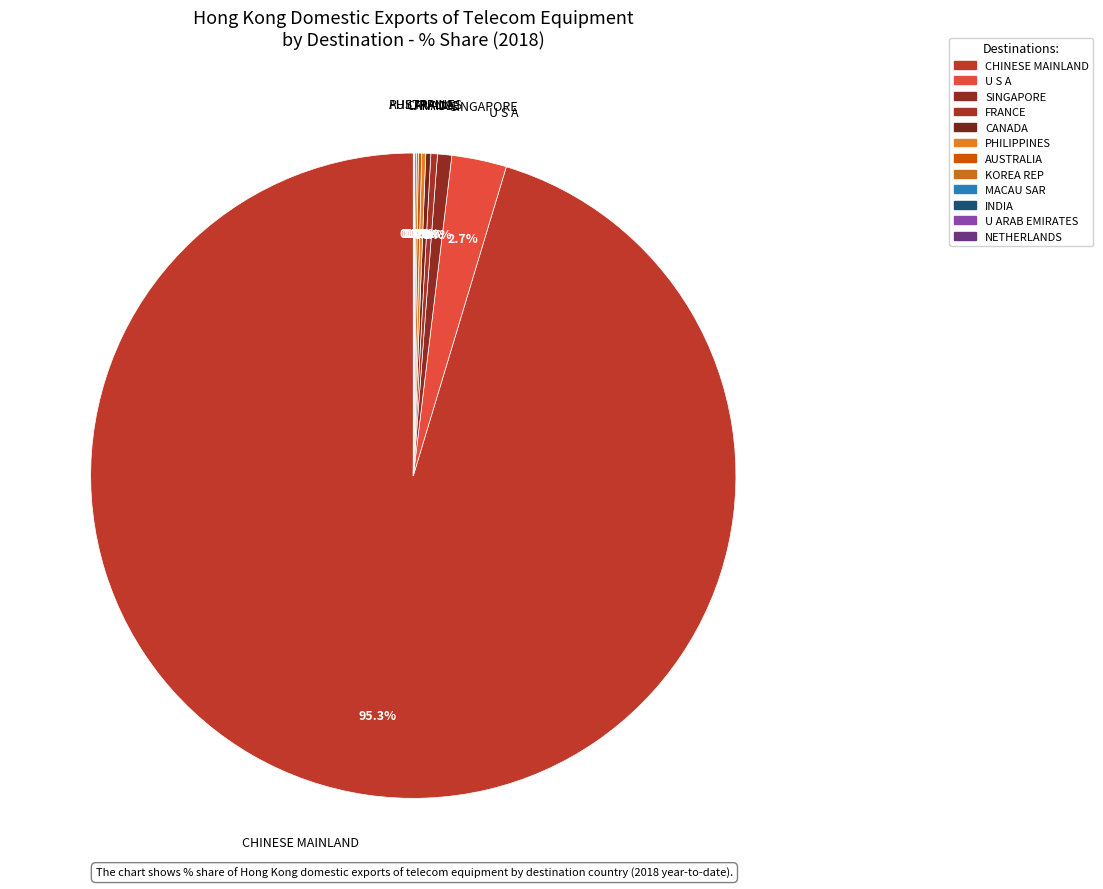

To the nearest percent, what portion does CHINESE MAINLAND represent?

95%